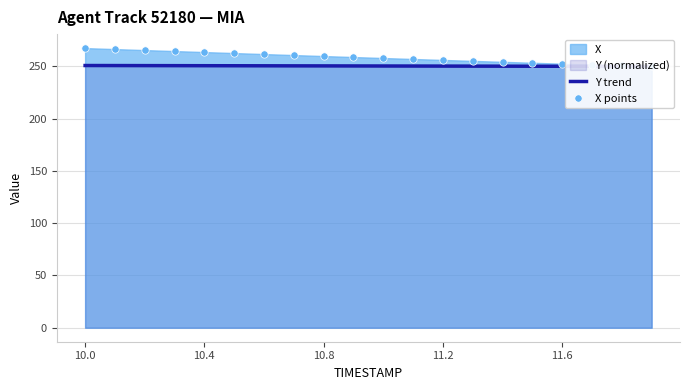

At how many categories does at least one series exceed 251?

18